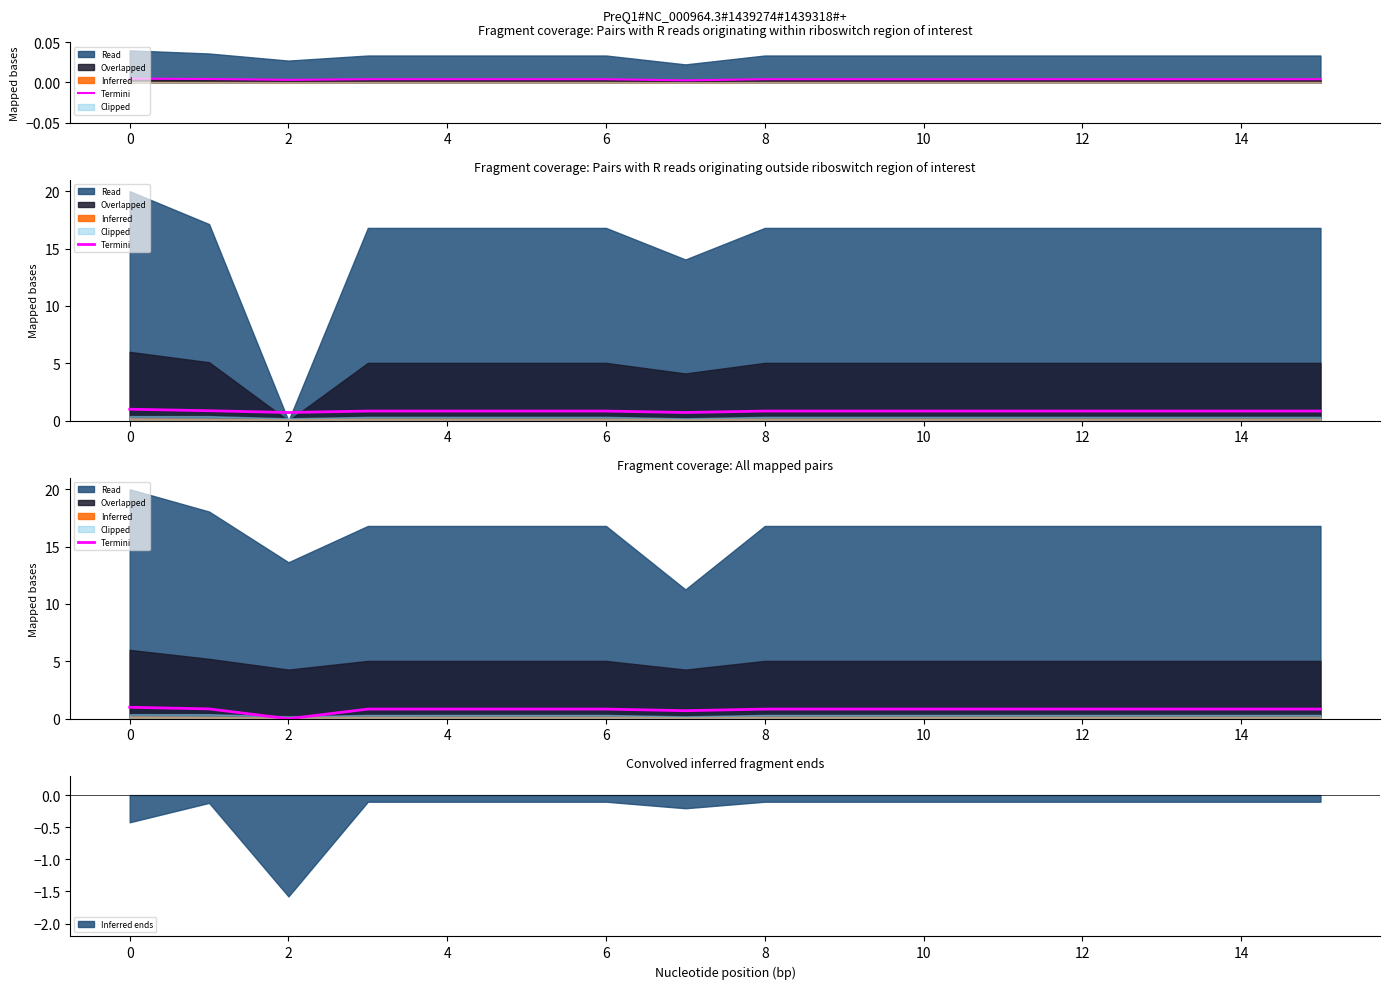

How many interior local valleys (lower than both neighbors) does the data have?

2